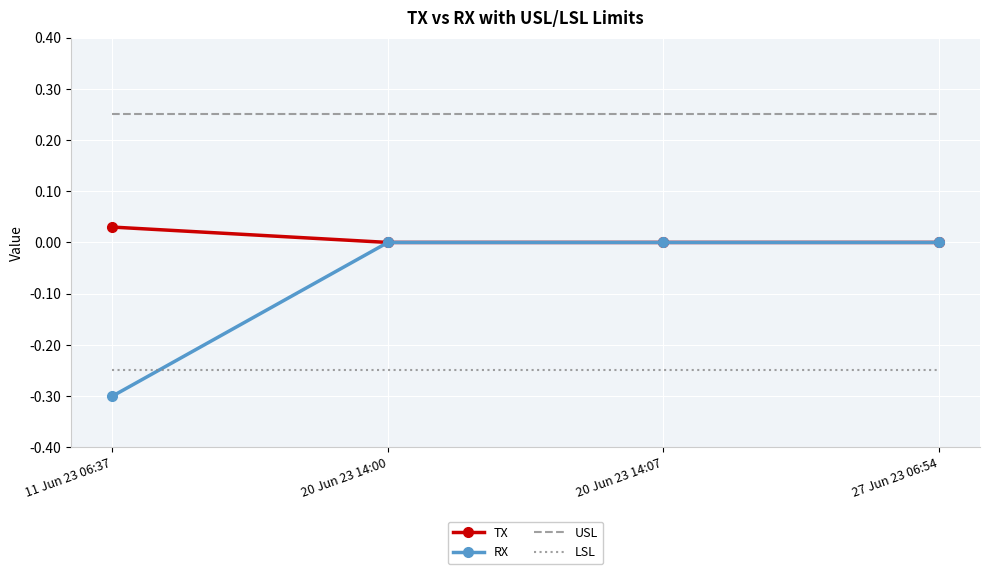

Is the value of LSL at 20 Jun 23 14:00 greater than the value of USL at 27 Jun 23 06:54?

No